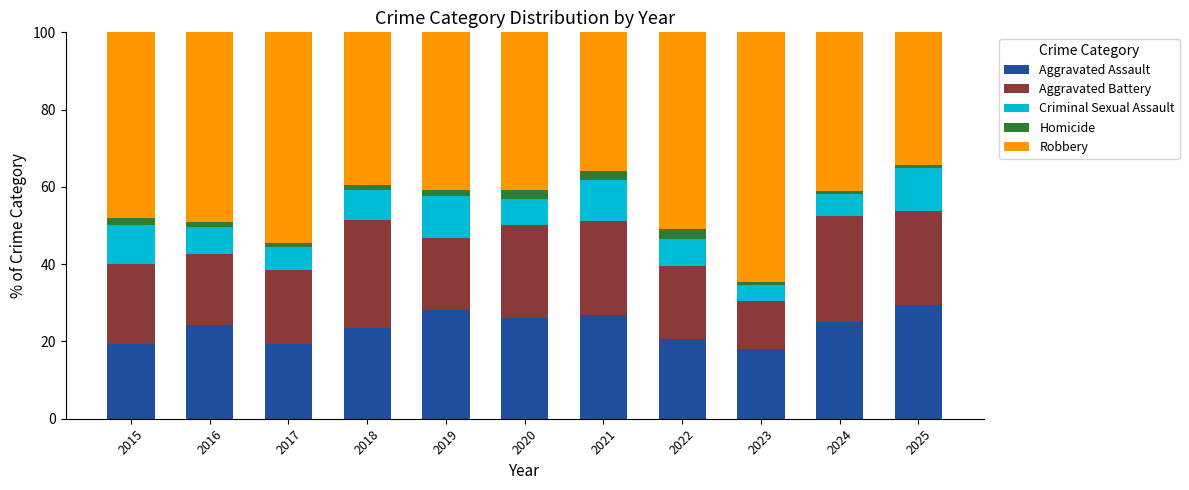

What is the difference between the maximum and minimum values in the Aggravated Assault series?

11.4